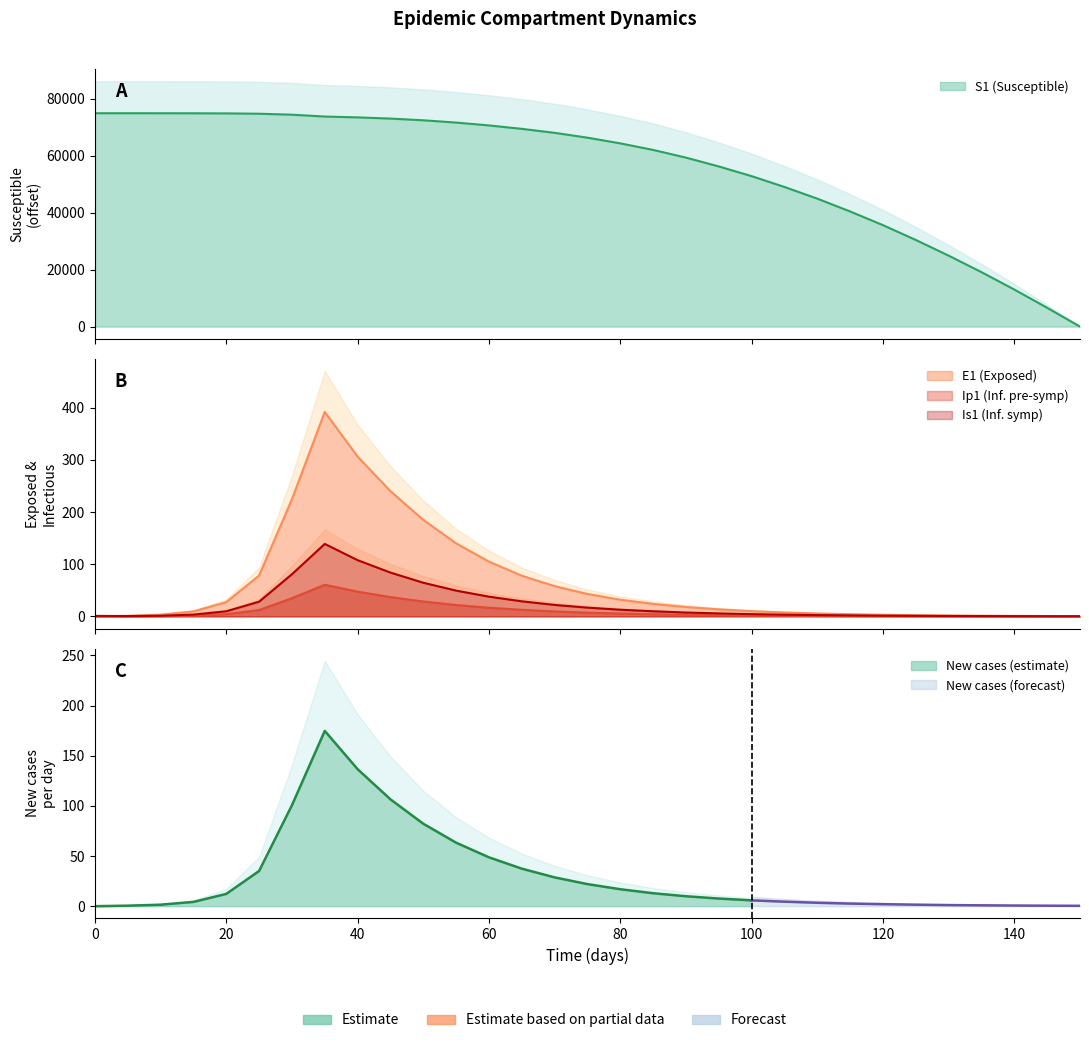

What is the difference between the maximum and minimum values in the Ip1 series?

60.6